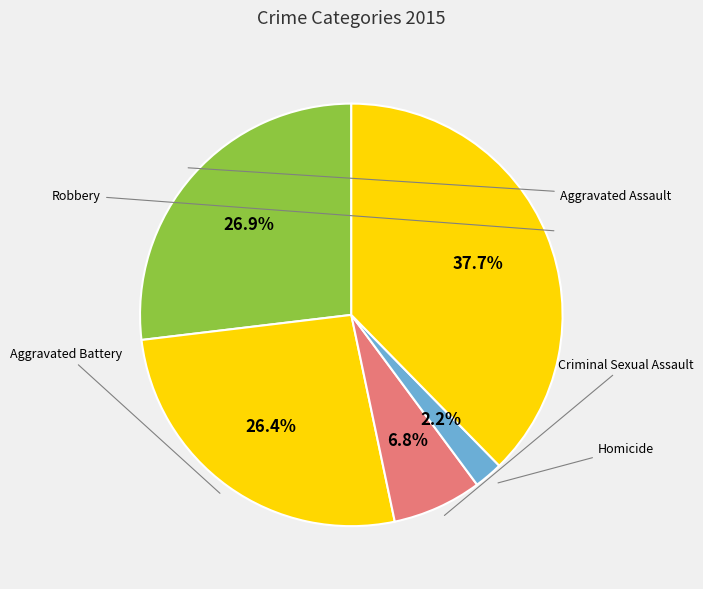

How many slices are in this pie chart?

5